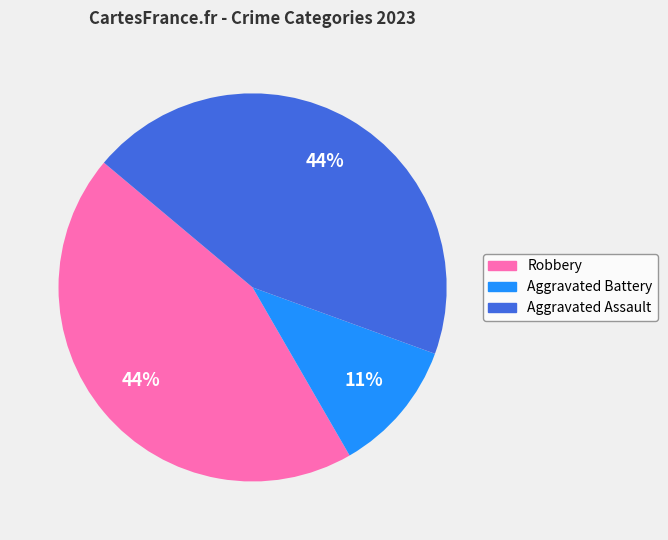

How many segments does this pie chart have?

3